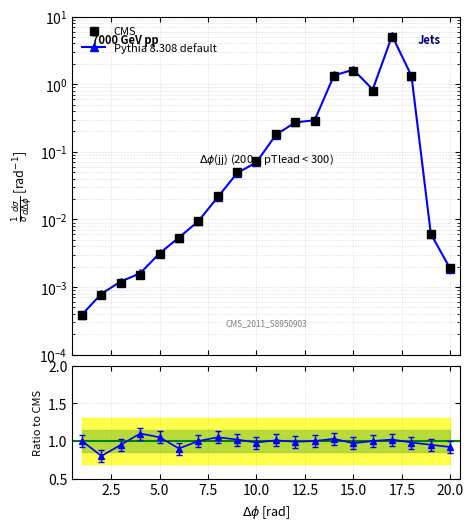

What is the average value of the CMS series?

0.5